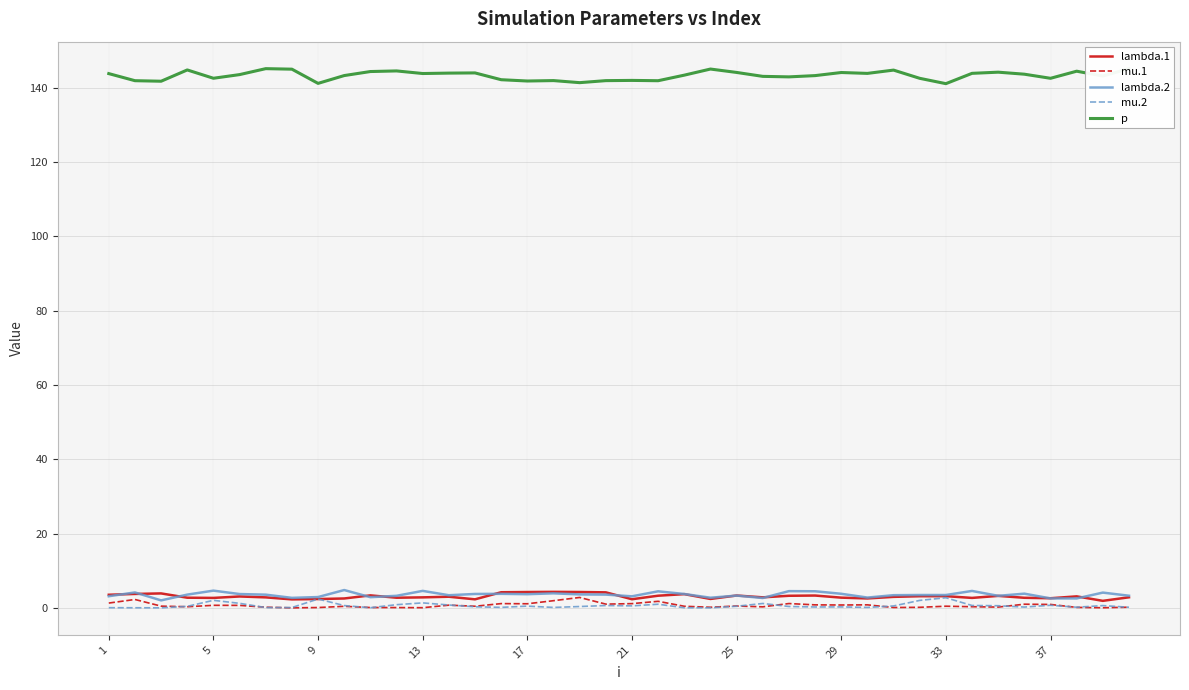

Which series has the largest range (max minus min)?

p